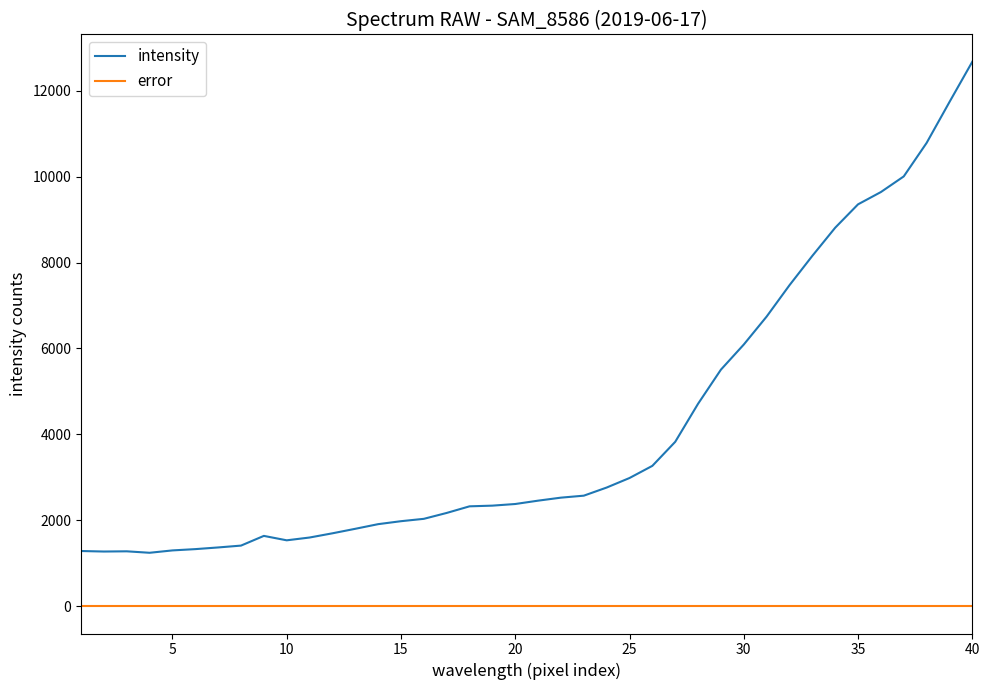

Rank the series by their maximum value, from highest to lowest.

intensity, error